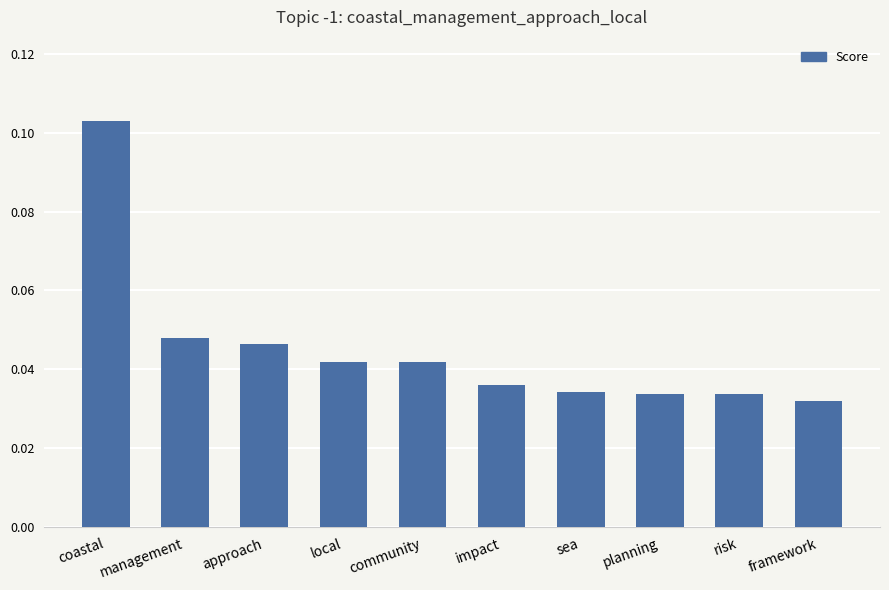

What position from the left is sea?

7